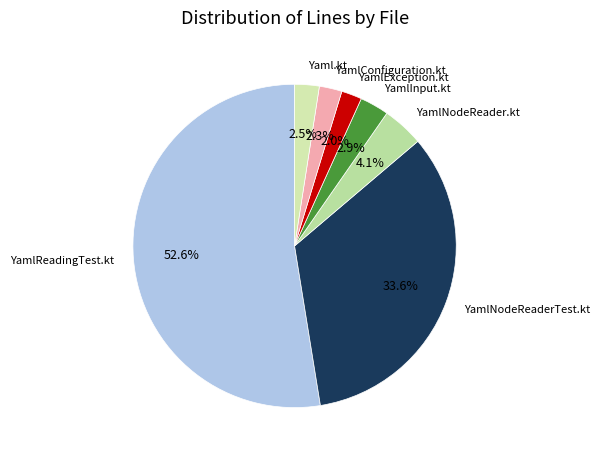

To the nearest percent, what is the difference between the largest and smallest slice percentages?

51%